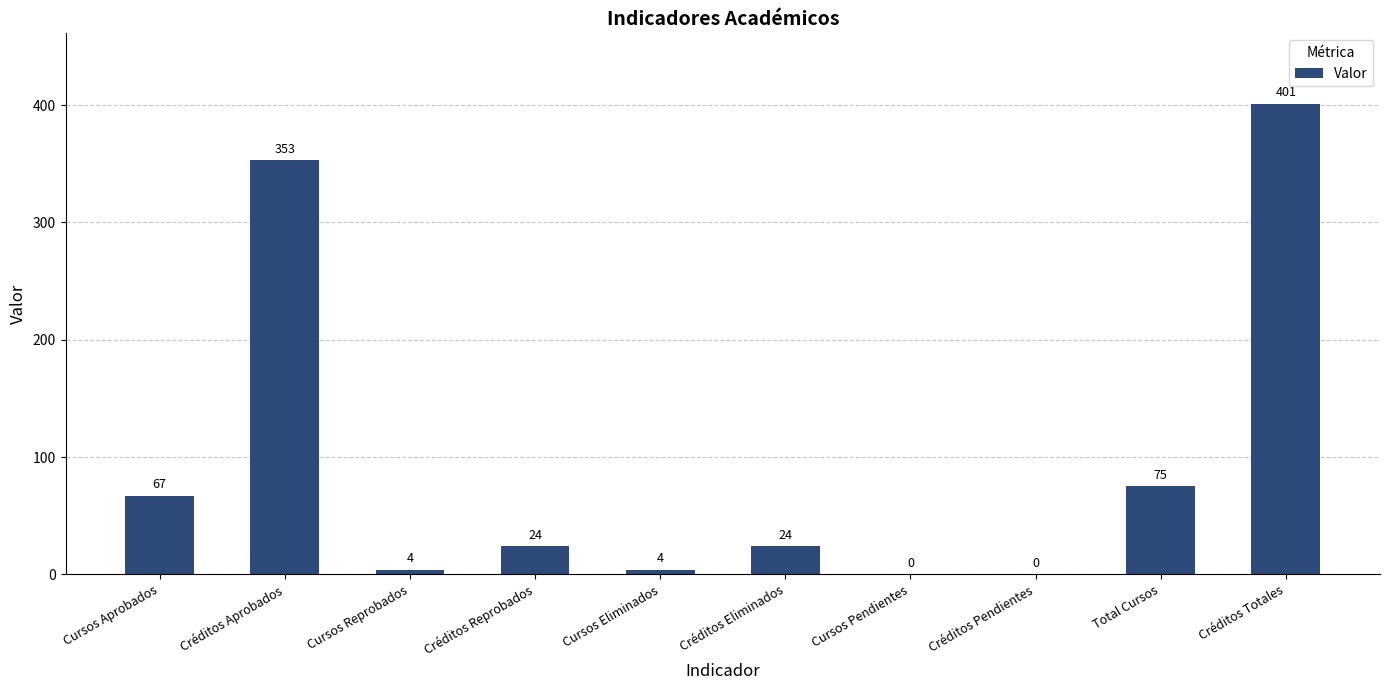

Reading right to left, list all the values displayed in this chart.

Créditos Totales=401	Total Cursos=75	Créditos Pendientes=0	Cursos Pendientes=0	Créditos Eliminados=24	Cursos Eliminados=4	Créditos Reprobados=24	Cursos Reprobados=4	Créditos Aprobados=353	Cursos Aprobados=67